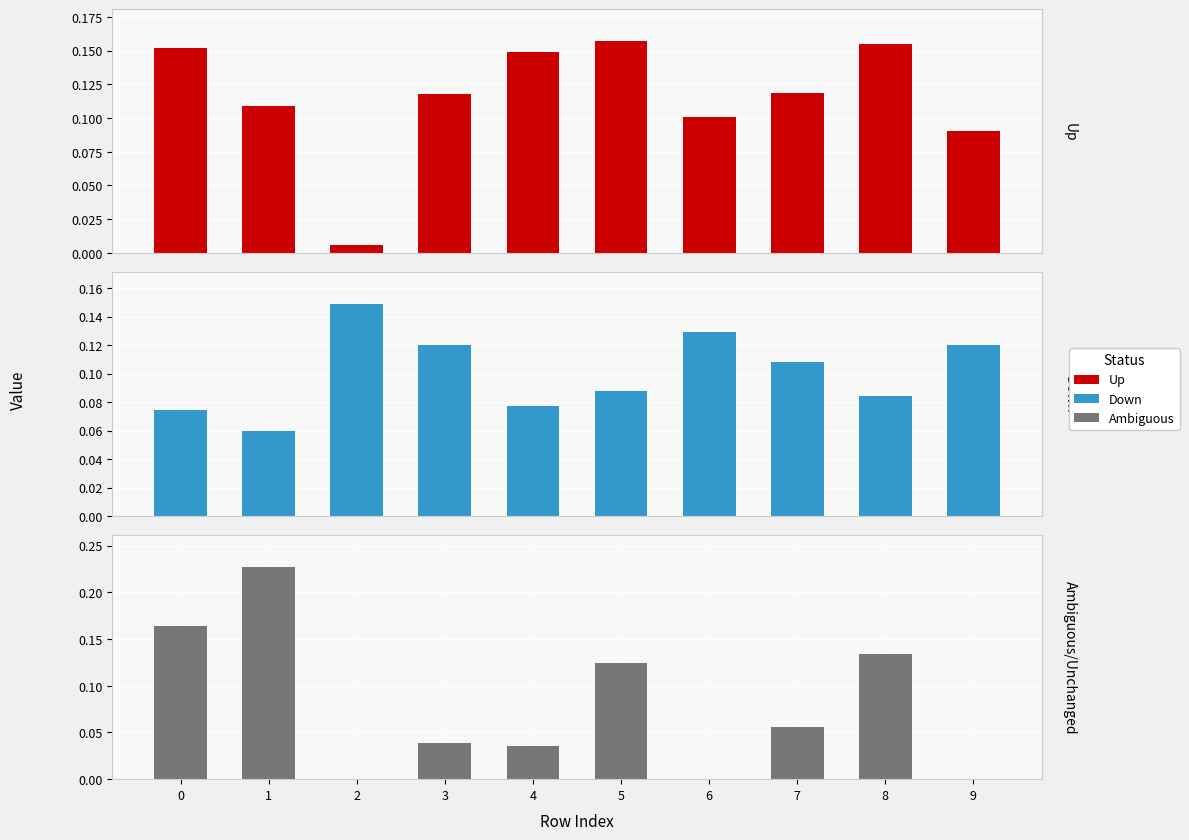

True or false: Up has a value of 0.1 at 5.

False